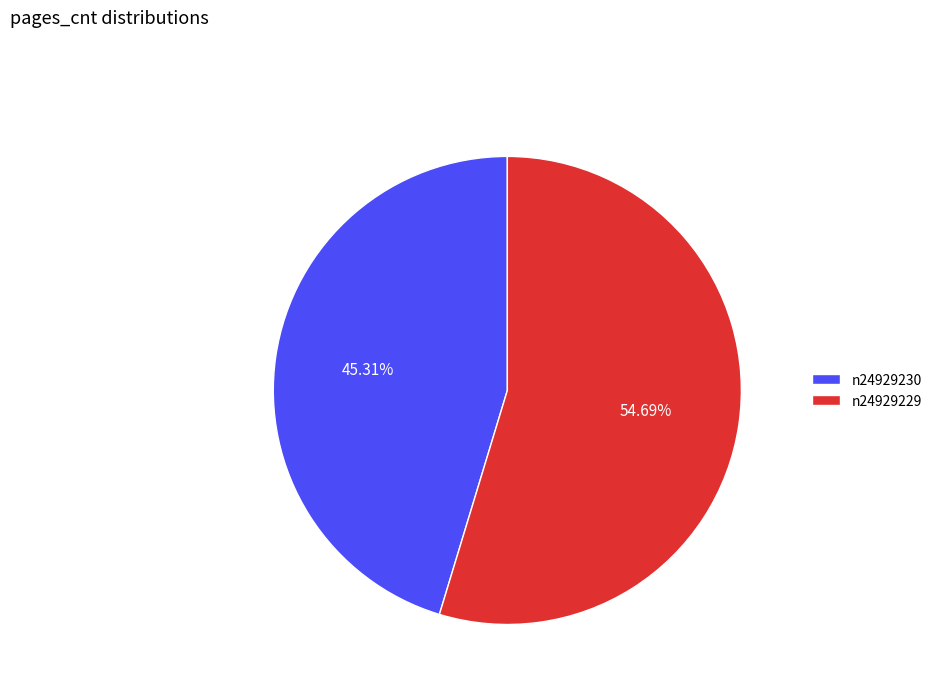

Which category accounts for the majority?

n24929229